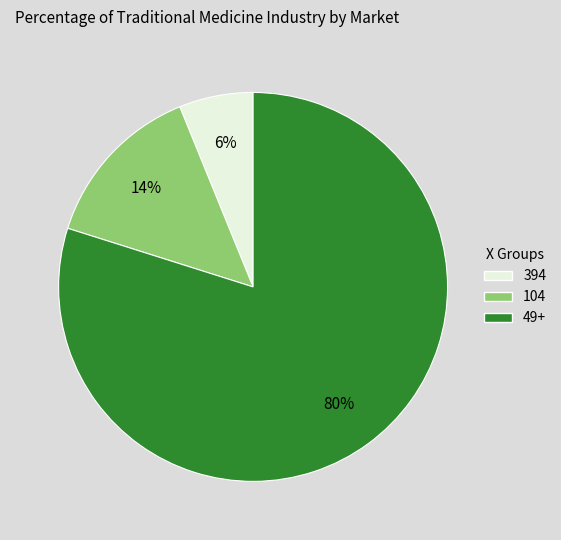

Is there any slice that represents more than half of the pie?

Yes